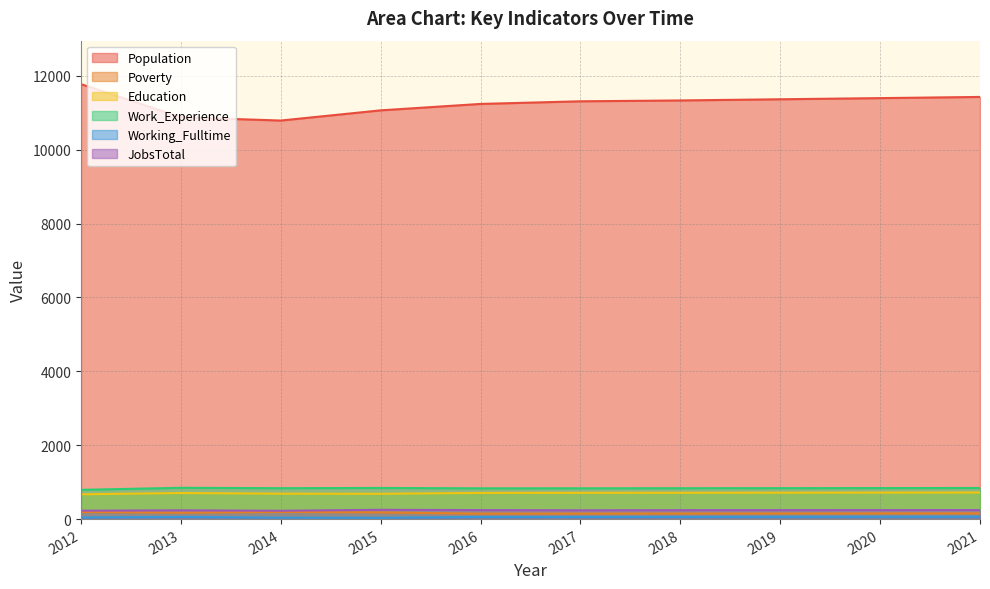

Which has a higher value, 2012 or 2014?

2012